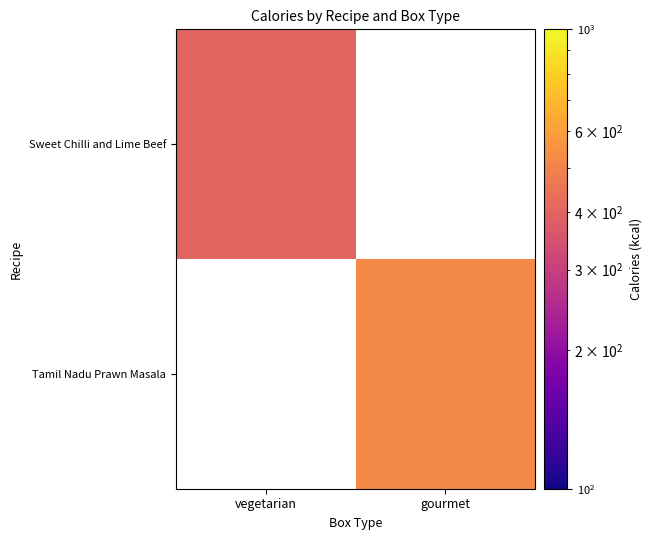

List the series in order of their overall mean, lowest first.

Sweet Chilli and Lime Beef, Tamil Nadu Prawn Masala